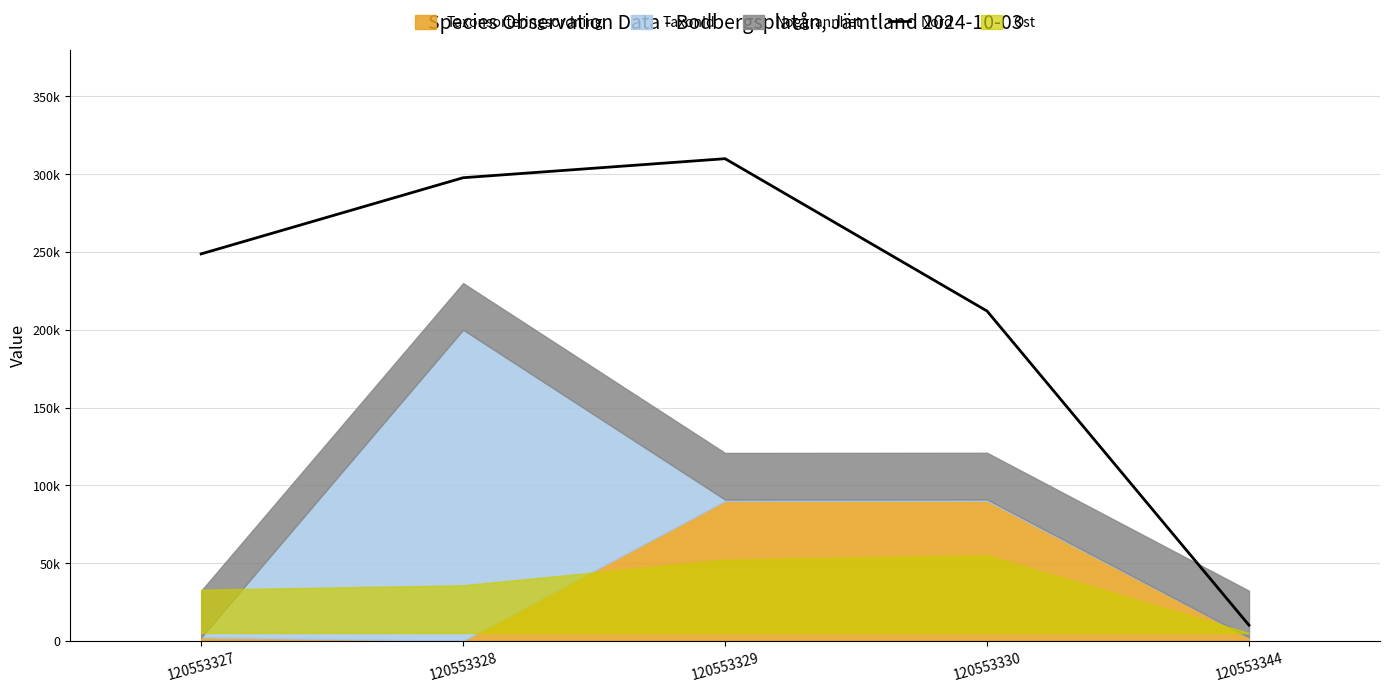

What is the difference between the maximum and minimum values?

300000.0